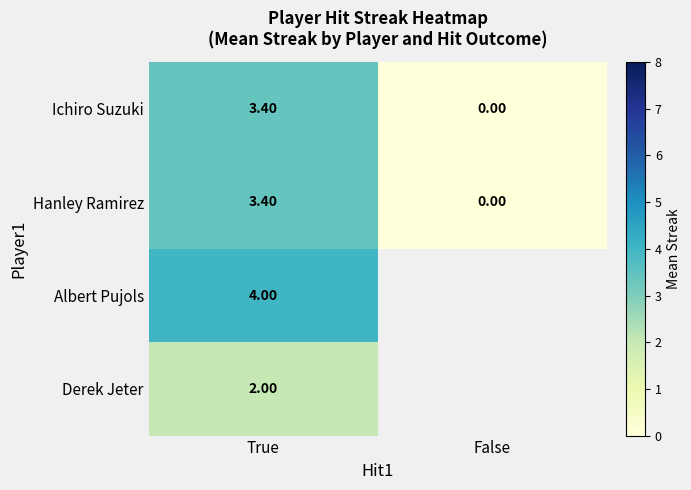

Which category has the highest value across all series?

True